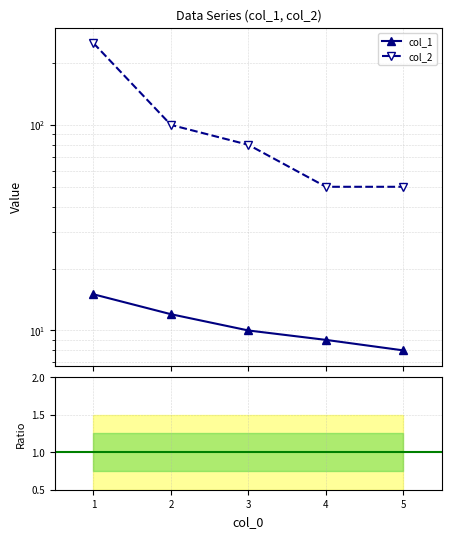

Between 1 and 4, which is larger?

1